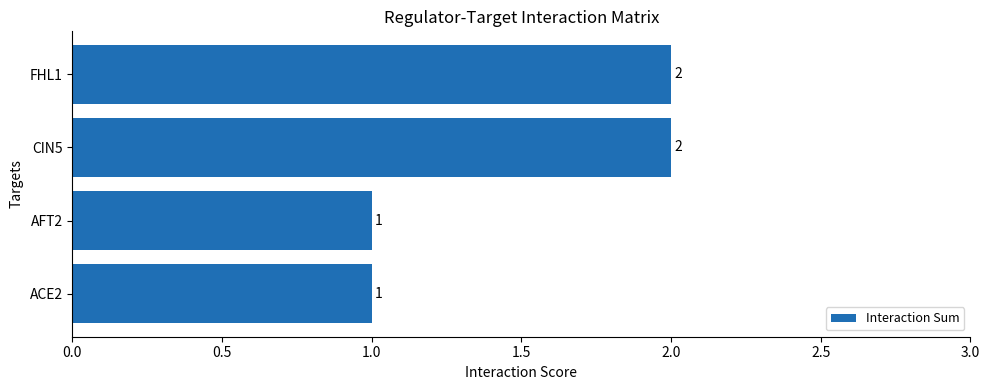

Is it true that the value at CIN5 is 3?

False